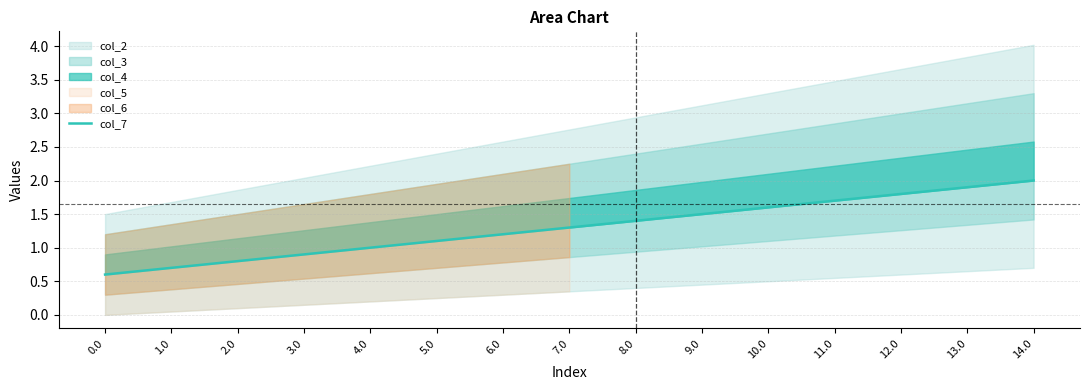

What is the change in value from 3.0 to 11.0?

+0.8